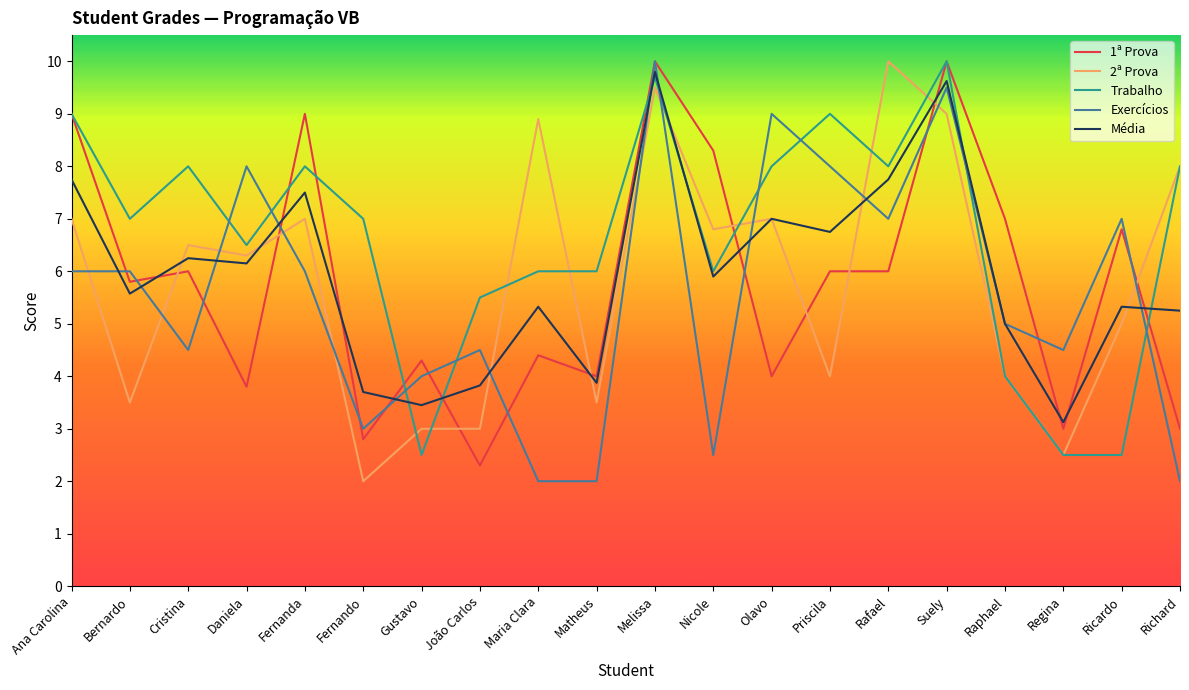

Rank the series at Fernanda from lowest to highest value.

Exercícios, 2ª Prova, Média, Trabalho, 1ª Prova